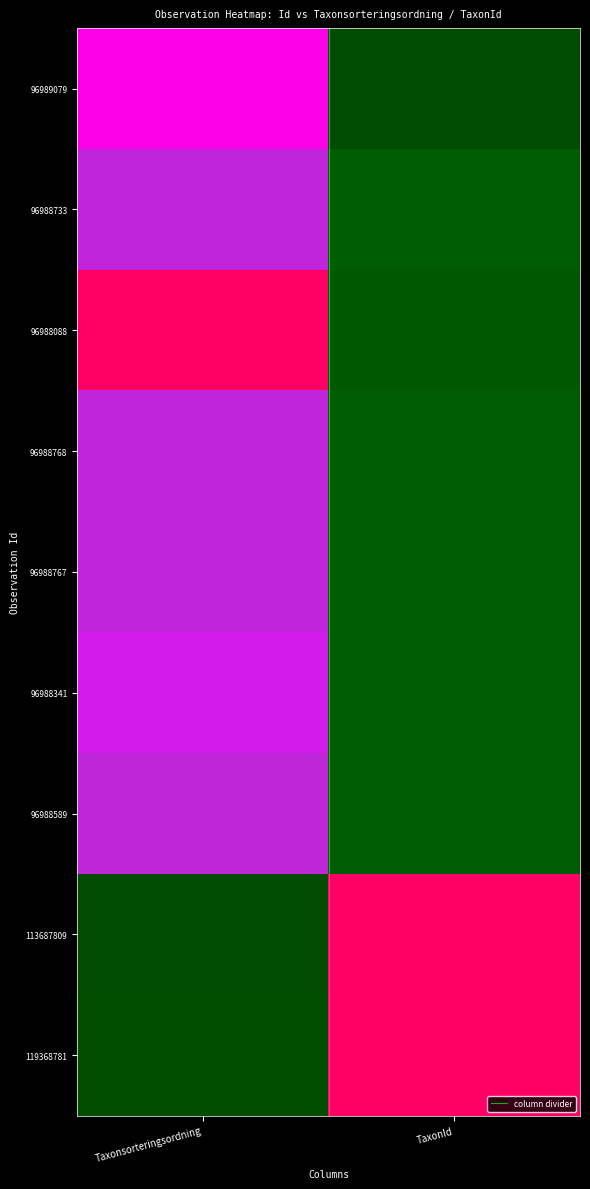

Is it true that the value at Taxonsorteringsordning is -1?

False